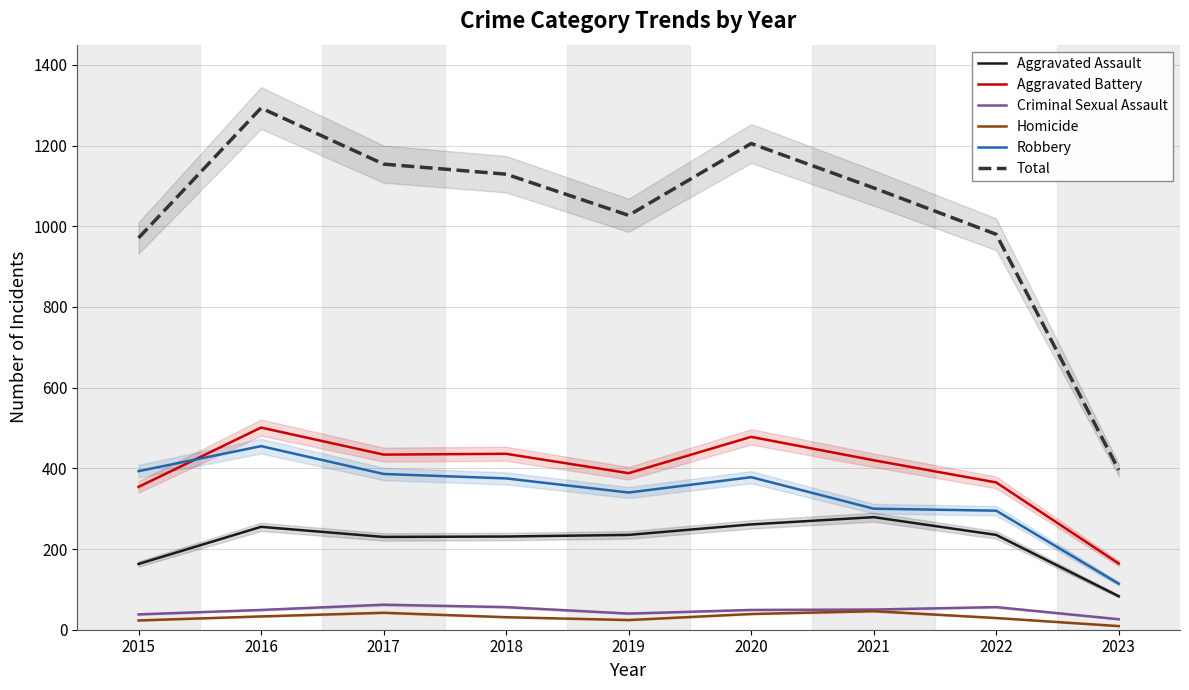

What is the total value across all series at 2017?

2308